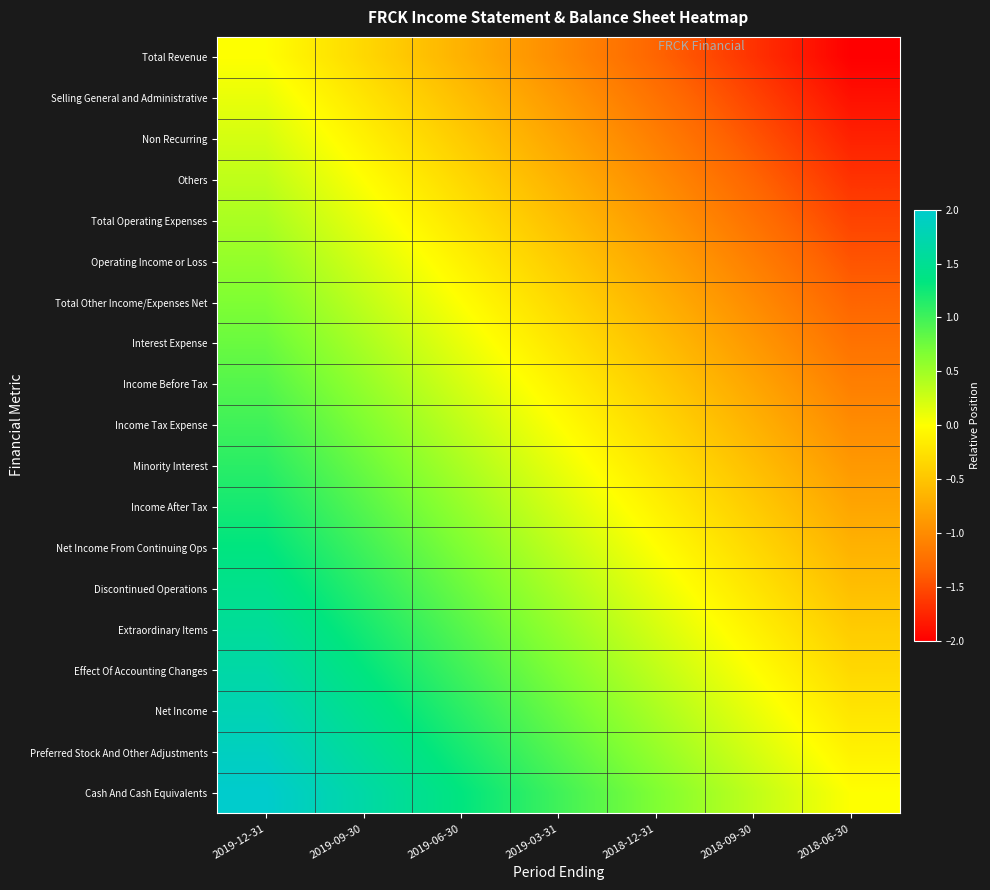

Reading left to right, what are all the values shown in this chart?

Total Revenue: 2019-12-31=0.0	2019-09-30=-0.3	2019-06-30=-0.7	2019-03-31=-1.0	2018-12-31=-1.3	2018-09-30=-1.7	2018-06-30=-2.0
Selling General and Administrative: 2019-12-31=0.1	2019-09-30=-0.2	2019-06-30=-0.6	2019-03-31=-0.9	2018-12-31=-1.2	2018-09-30=-1.6	2018-06-30=-1.9
Non Recurring: 2019-12-31=0.2	2019-09-30=-0.1	2019-06-30=-0.4	2019-03-31=-0.8	2018-12-31=-1.1	2018-09-30=-1.4	2018-06-30=-1.8
Others: 2019-12-31=0.3	2019-09-30=0.0	2019-06-30=-0.3	2019-03-31=-0.7	2018-12-31=-1.0	2018-09-30=-1.3	2018-06-30=-1.7
Total Operating Expenses: 2019-12-31=0.4	2019-09-30=0.1	2019-06-30=-0.2	2019-03-31=-0.6	2018-12-31=-0.9	2018-09-30=-1.2	2018-06-30=-1.6
Operating Income or Loss: 2019-12-31=0.6	2019-09-30=0.2	2019-06-30=-0.1	2019-03-31=-0.4	2018-12-31=-0.8	2018-09-30=-1.1	2018-06-30=-1.4
Total Other Income/Expenses Net: 2019-12-31=0.7	2019-09-30=0.3	2019-06-30=0.0	2019-03-31=-0.3	2018-12-31=-0.7	2018-09-30=-1.0	2018-06-30=-1.3
Interest Expense: 2019-12-31=0.8	2019-09-30=0.4	2019-06-30=0.1	2019-03-31=-0.2	2018-12-31=-0.6	2018-09-30=-0.9	2018-06-30=-1.2
Income Before Tax: 2019-12-31=0.9	2019-09-30=0.6	2019-06-30=0.2	2019-03-31=-0.1	2018-12-31=-0.4	2018-09-30=-0.8	2018-06-30=-1.1
Income Tax Expense: 2019-12-31=1.0	2019-09-30=0.7	2019-06-30=0.3	2019-03-31=0.0	2018-12-31=-0.3	2018-09-30=-0.7	2018-06-30=-1.0
Minority Interest: 2019-12-31=1.1	2019-09-30=0.8	2019-06-30=0.4	2019-03-31=0.1	2018-12-31=-0.2	2018-09-30=-0.6	2018-06-30=-0.9
Income After Tax: 2019-12-31=1.2	2019-09-30=0.9	2019-06-30=0.6	2019-03-31=0.2	2018-12-31=-0.1	2018-09-30=-0.4	2018-06-30=-0.8
Net Income From Continuing Ops: 2019-12-31=1.3	2019-09-30=1.0	2019-06-30=0.7	2019-03-31=0.3	2018-12-31=0.0	2018-09-30=-0.3	2018-06-30=-0.7
Discontinued Operations: 2019-12-31=1.4	2019-09-30=1.1	2019-06-30=0.8	2019-03-31=0.4	2018-12-31=0.1	2018-09-30=-0.2	2018-06-30=-0.6
Extraordinary Items: 2019-12-31=1.6	2019-09-30=1.2	2019-06-30=0.9	2019-03-31=0.6	2018-12-31=0.2	2018-09-30=-0.1	2018-06-30=-0.4
Effect Of Accounting Changes: 2019-12-31=1.7	2019-09-30=1.3	2019-06-30=1.0	2019-03-31=0.7	2018-12-31=0.3	2018-09-30=0.0	2018-06-30=-0.3
Net Income: 2019-12-31=1.8	2019-09-30=1.4	2019-06-30=1.1	2019-03-31=0.8	2018-12-31=0.4	2018-09-30=0.1	2018-06-30=-0.2
Preferred Stock And Other Adjustments: 2019-12-31=1.9	2019-09-30=1.6	2019-06-30=1.2	2019-03-31=0.9	2018-12-31=0.6	2018-09-30=0.2	2018-06-30=-0.1
Cash And Cash Equivalents: 2019-12-31=2.0	2019-09-30=1.7	2019-06-30=1.3	2019-03-31=1.0	2018-12-31=0.7	2018-09-30=0.3	2018-06-30=0.0